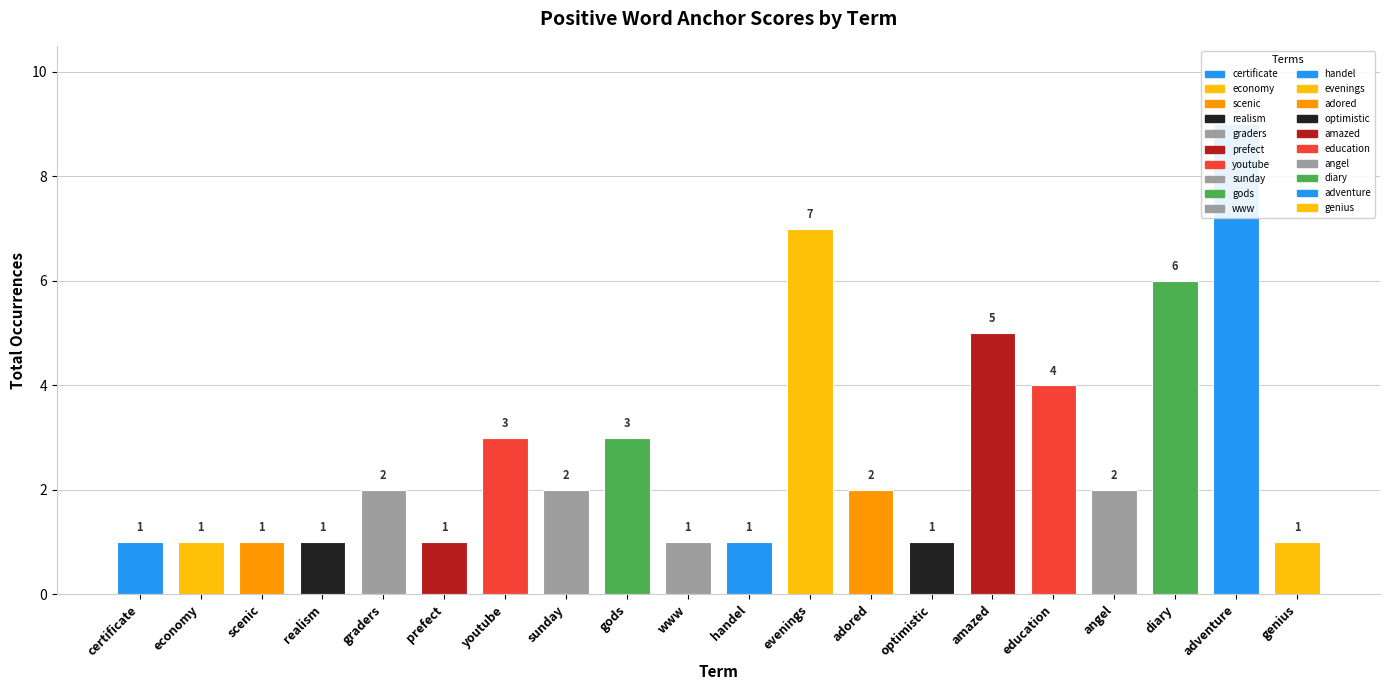

Approximately how many times larger is the value at angel compared to sunday?

1.0